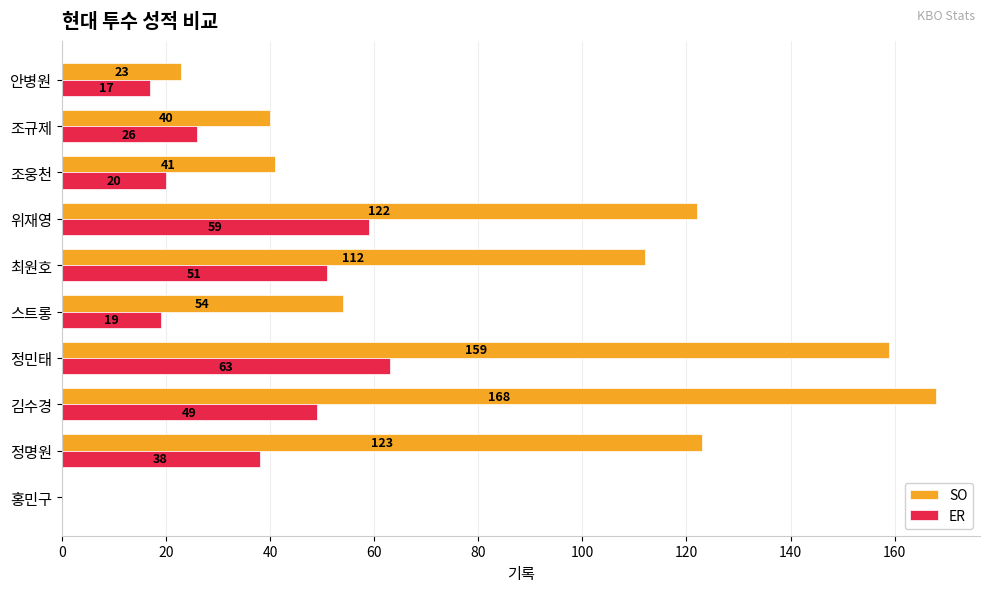

Is it true that SO equals 54 at 스트롱?

True